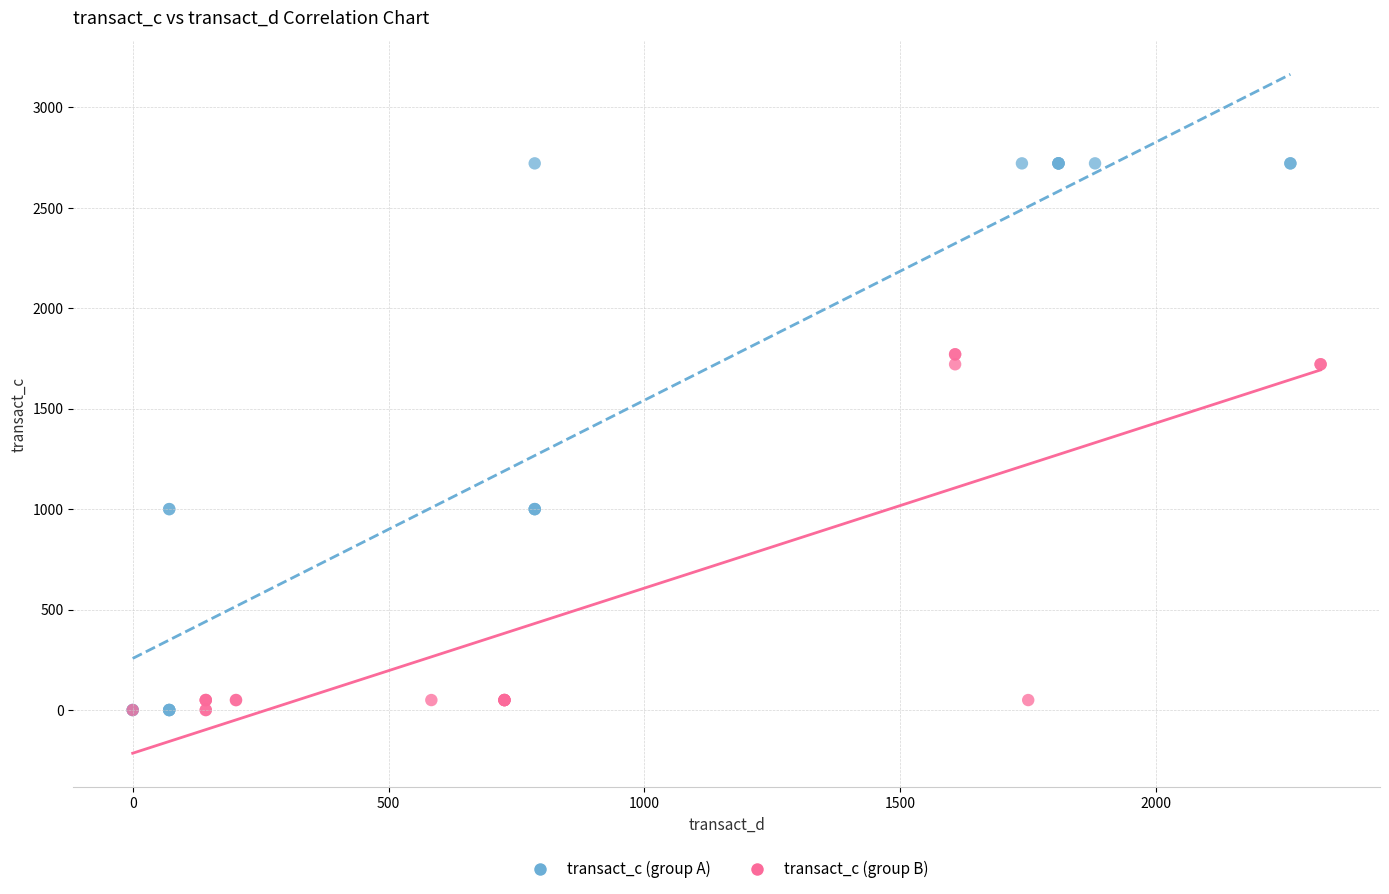

What are all the series names shown in the legend?

transact_c (group A), transact_c (group B)